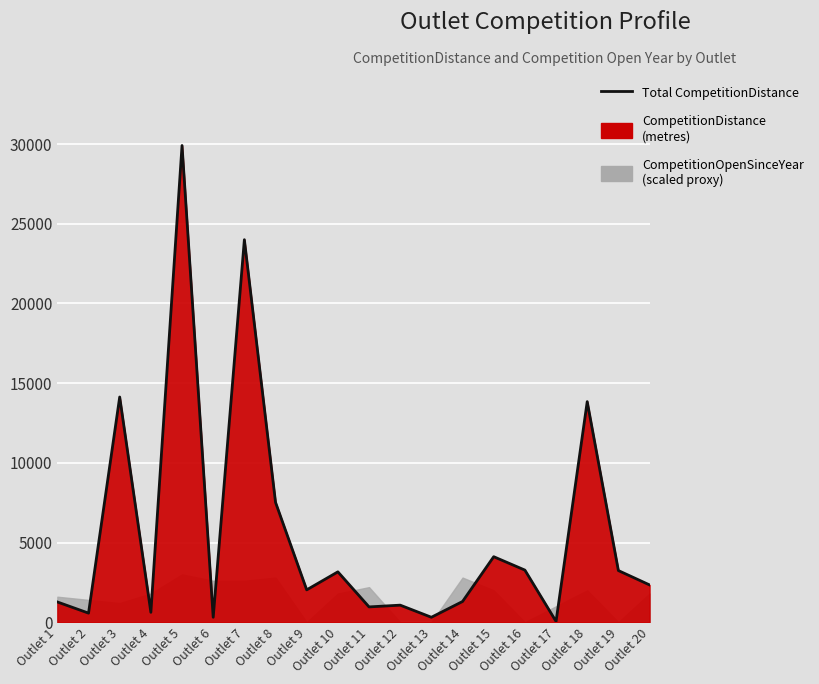

Reading left to right, list all the values displayed in this chart.

1270	570	14130	620	29910	310	24000	7520	2030	3160	960	1070	310	1300	4110	3270	50	13840	3240	2340